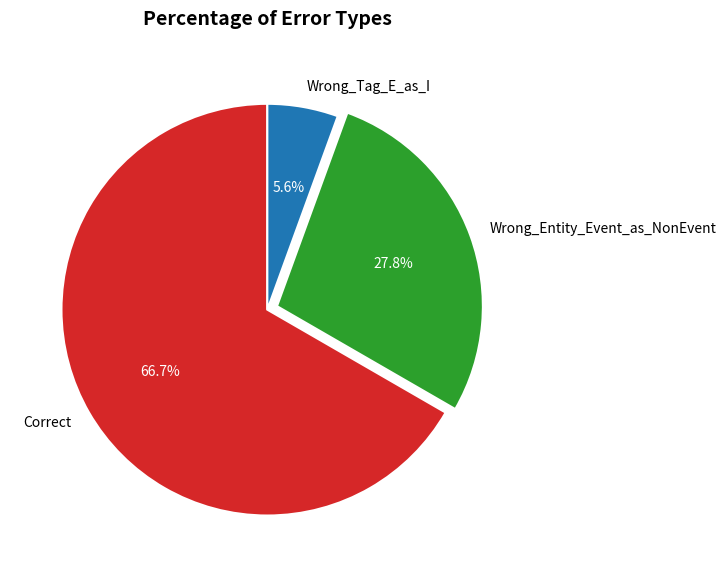

How many slices are in this pie chart?

3